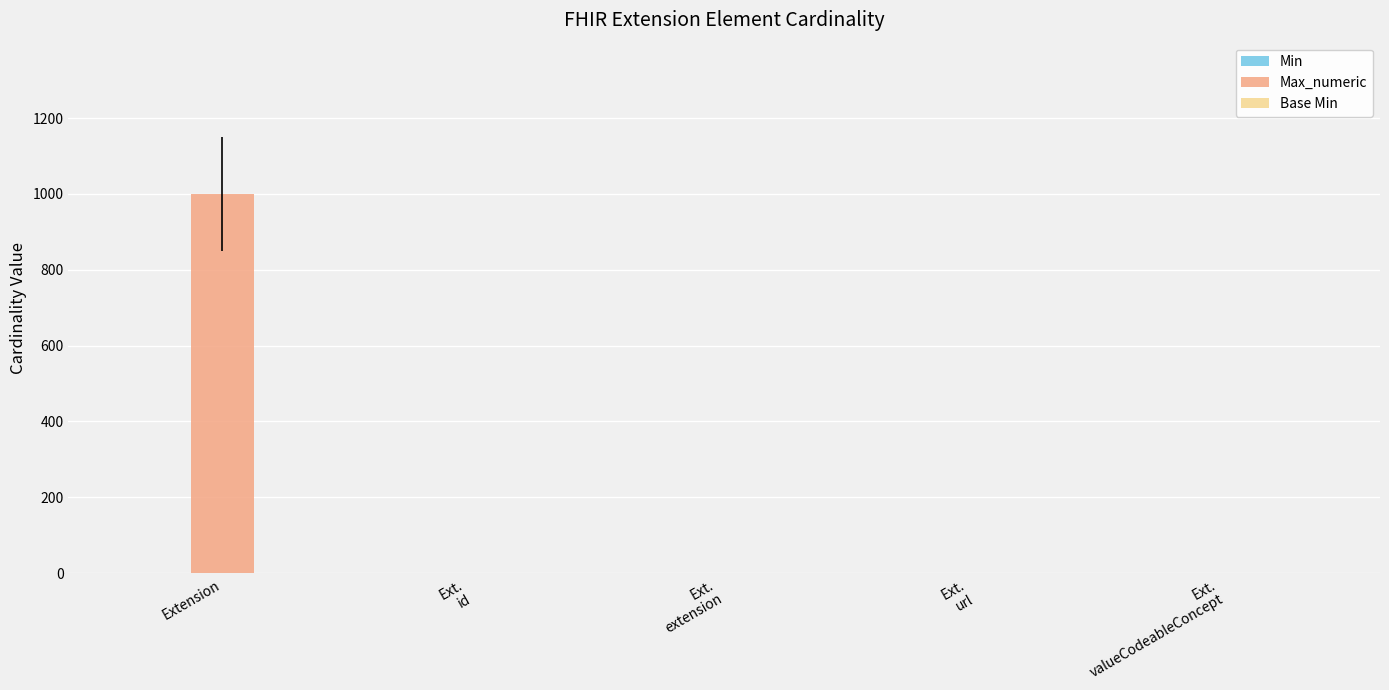

What is the sum of all Max_numeric values?

1002